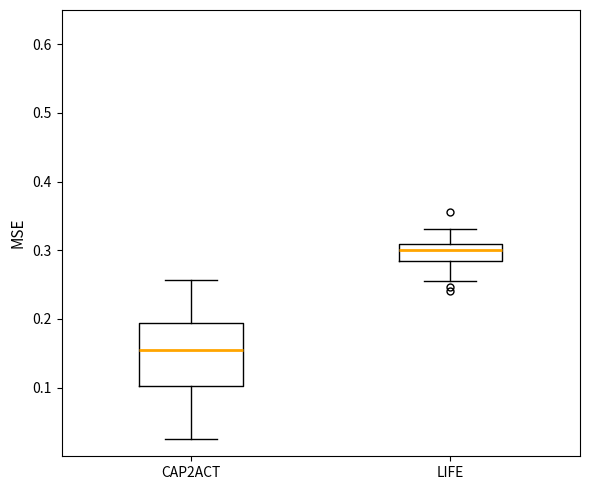

Where does the lower whisker of the box for LIFE end on the y-axis? The values are not printed on the chart, so give them approximately, as read against the axis.

0.26